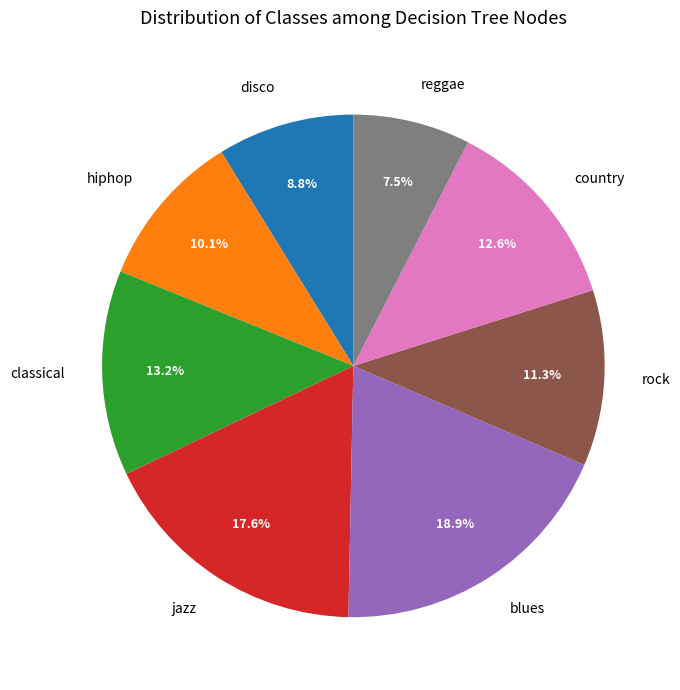

Which has a higher value, blues or jazz?

blues